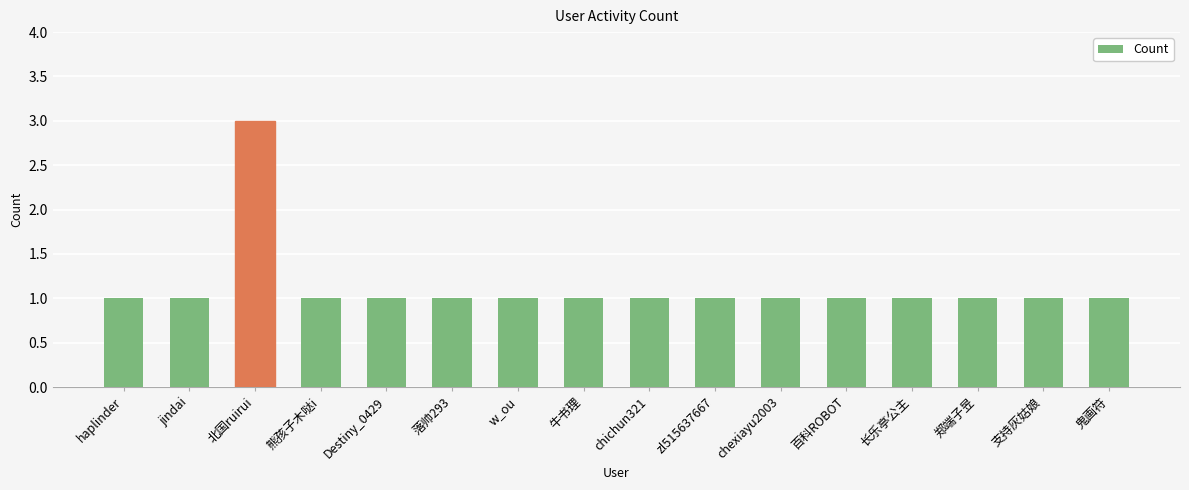

Approximately how many times larger is the value at zl515637667 compared to 鬼画符?

1.0